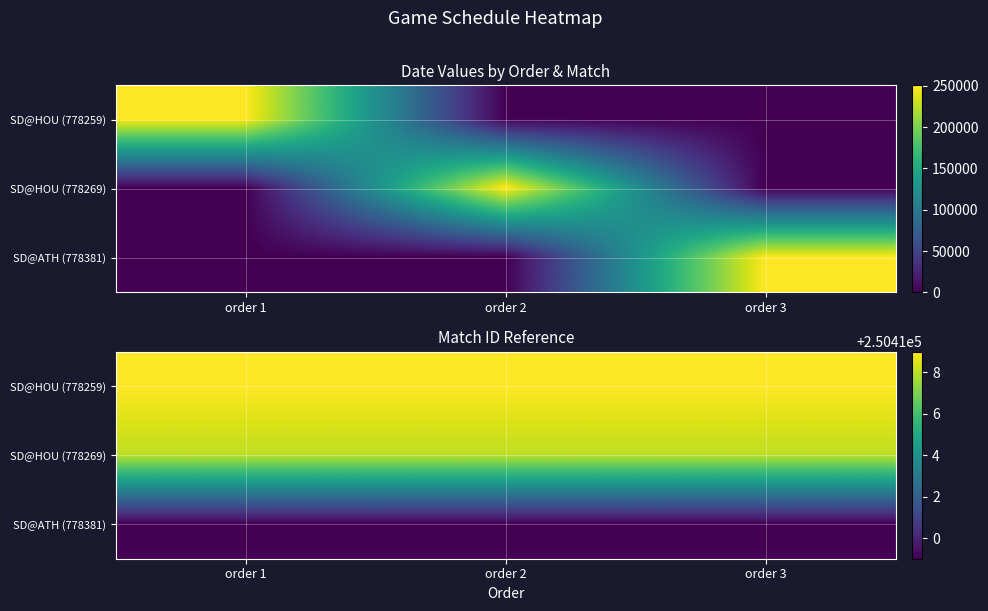

What is the approximate value of SD@HOU (778269) at order 2?

250418